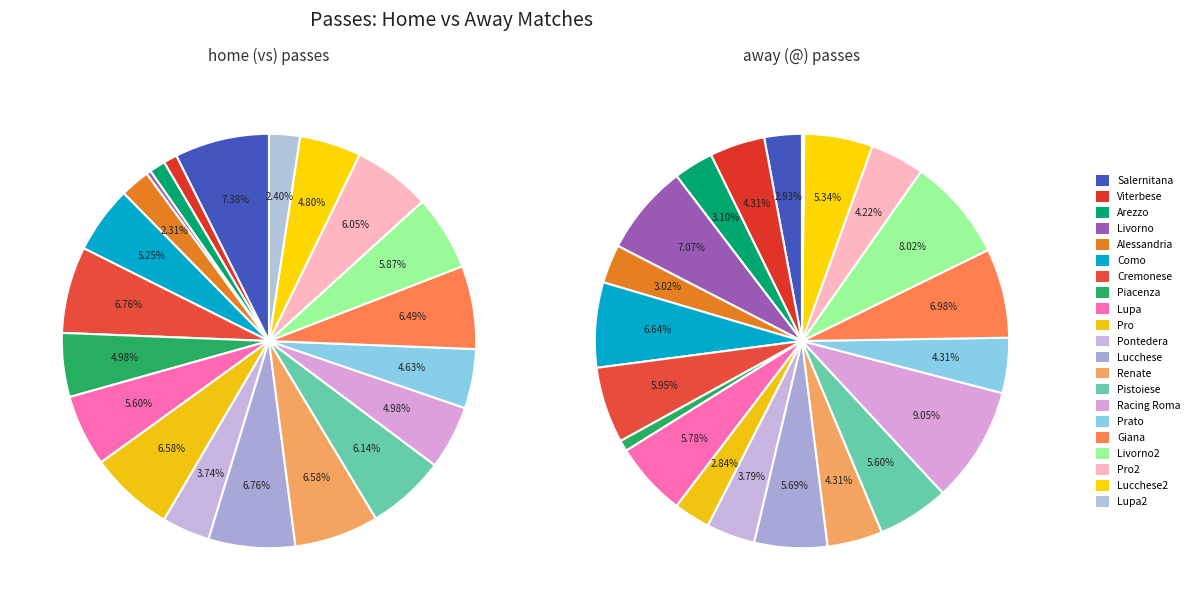

What is the total percentage of 6 and 12?

13.3%